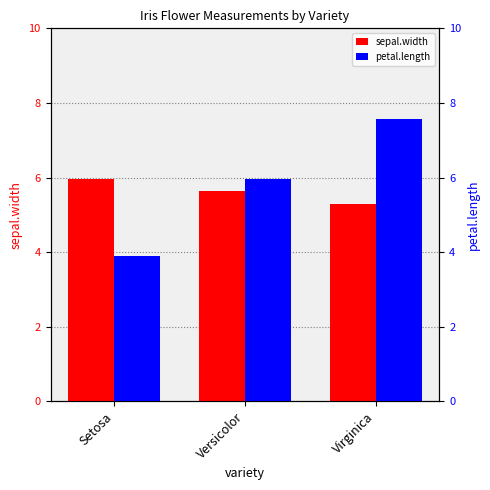

What is the label of the 2nd bar from the left?

Versicolor